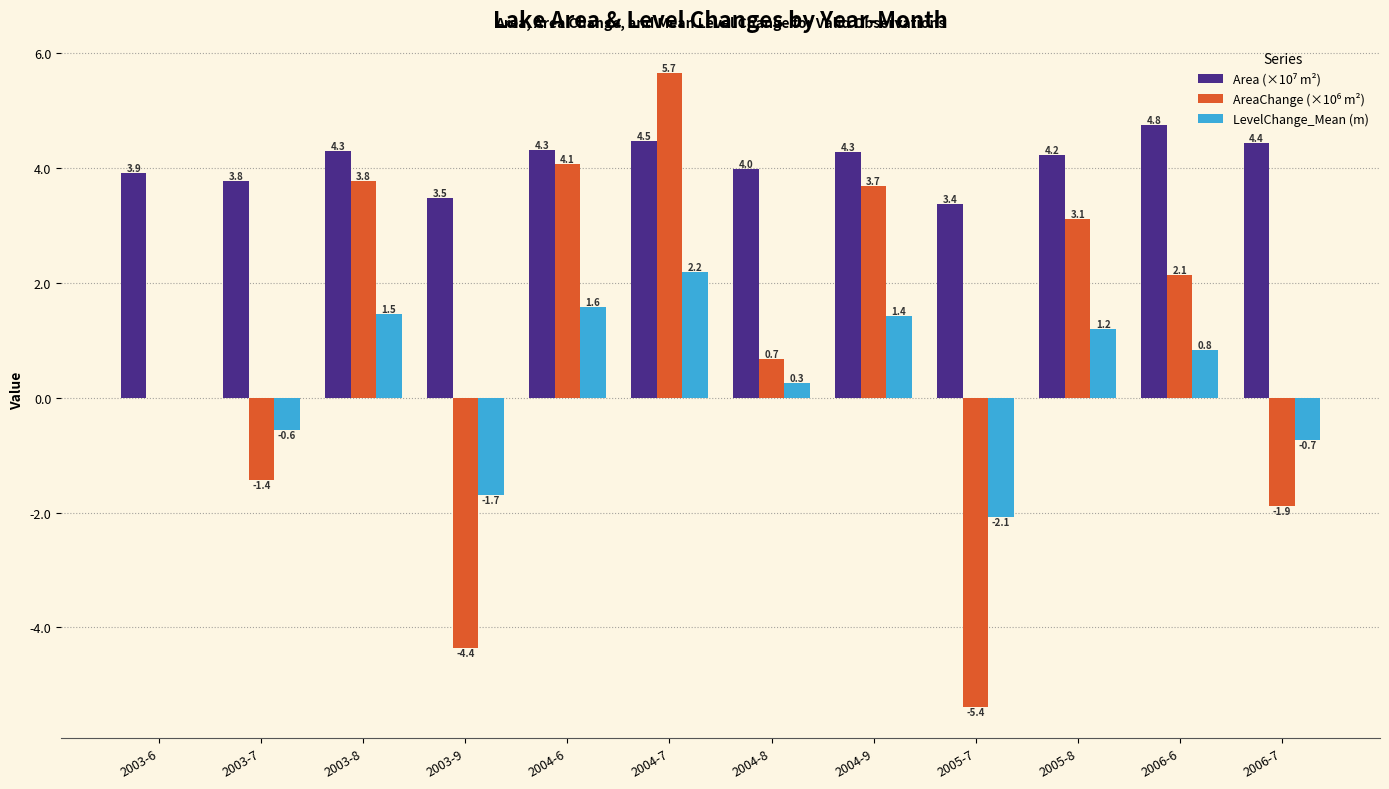

What is the total value across all series at 2006-7?

1.8